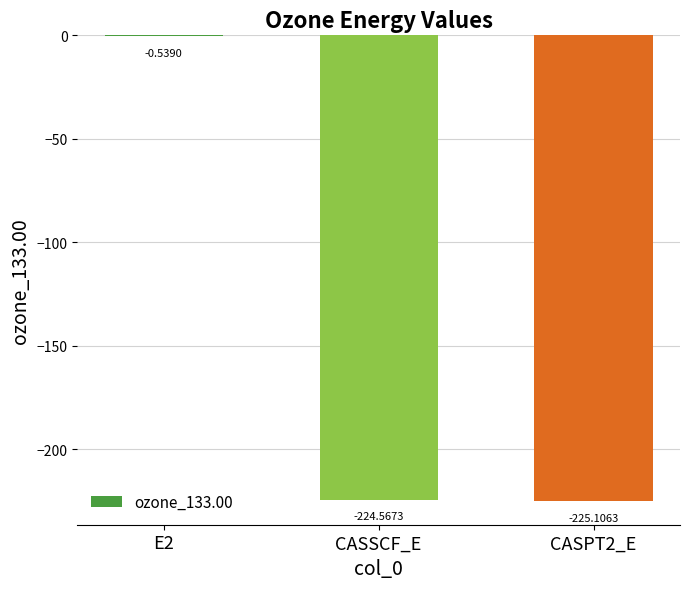

What is the change in value from E2 to CASSCF_E?

-224.0